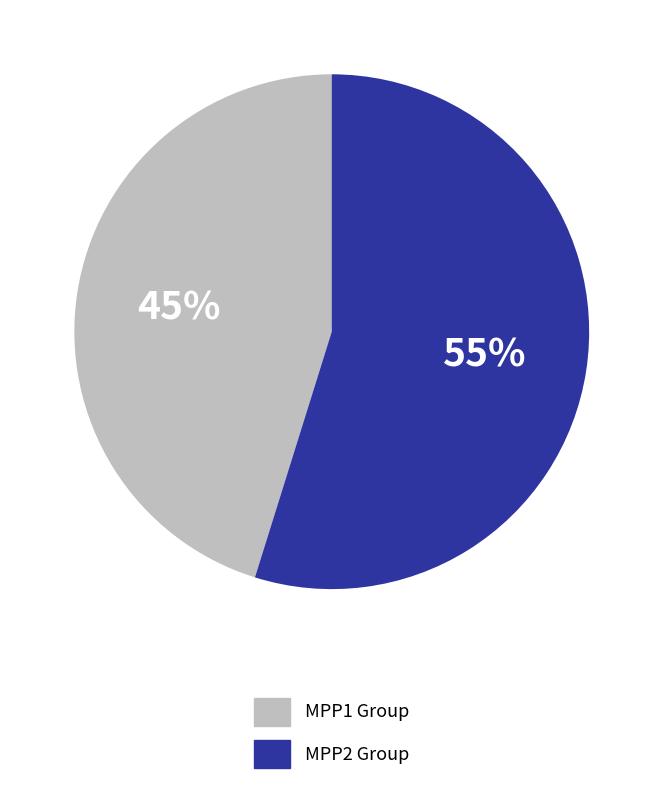

Combined, do MPP2 Group and MPP1 Group account for over 50%?

Yes